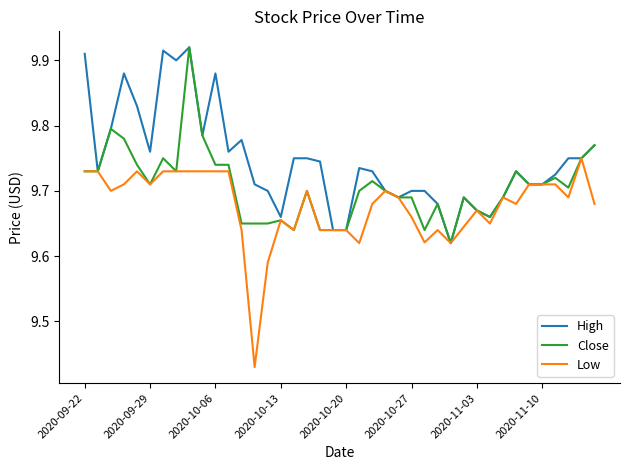

Rank the series by their average value, from lowest to highest.

Low, Close, High